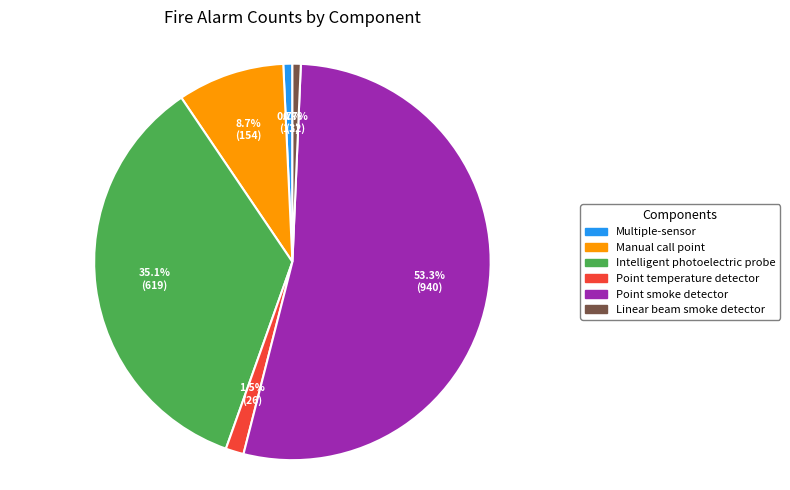

Is the sum of Intelligent photoelectric probe and Multiple-sensor greater than half?

No